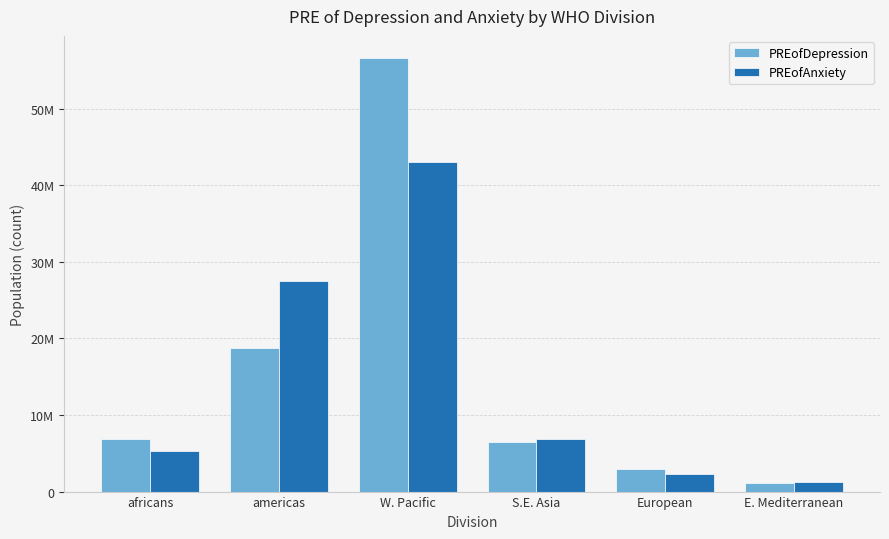

What is the greatest value displayed?

56658359